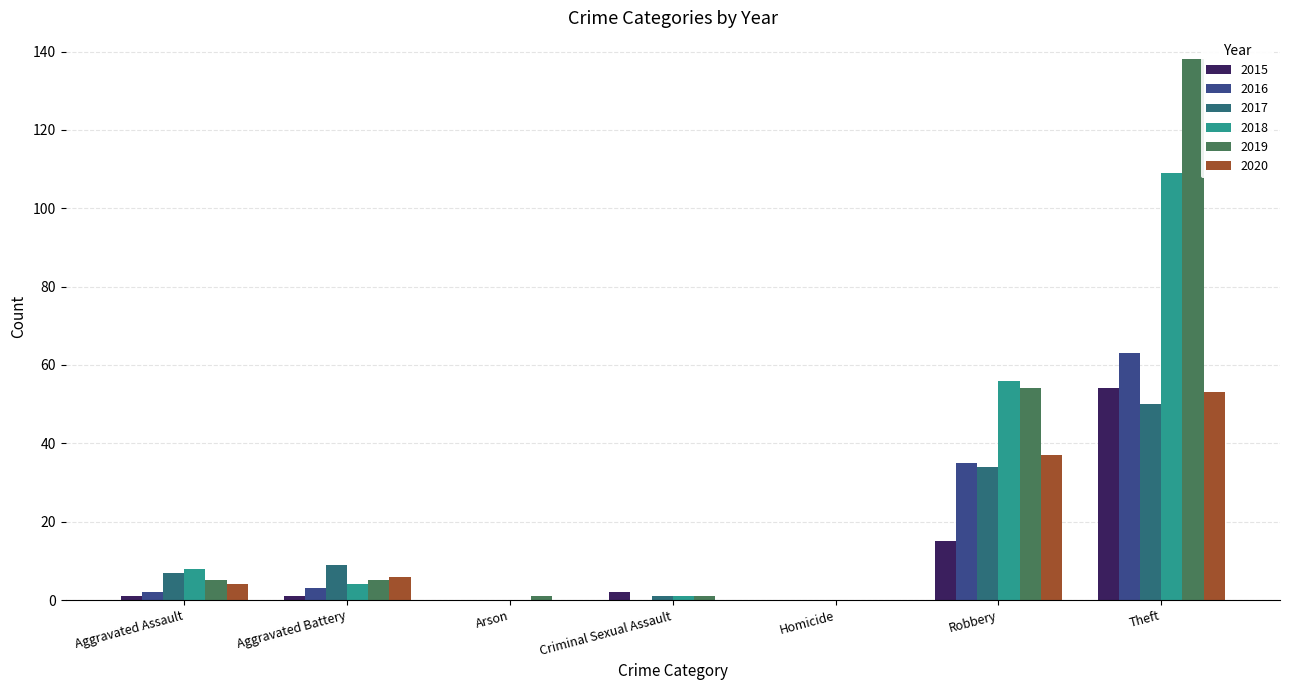

What is the total value across all series at Arson?

1